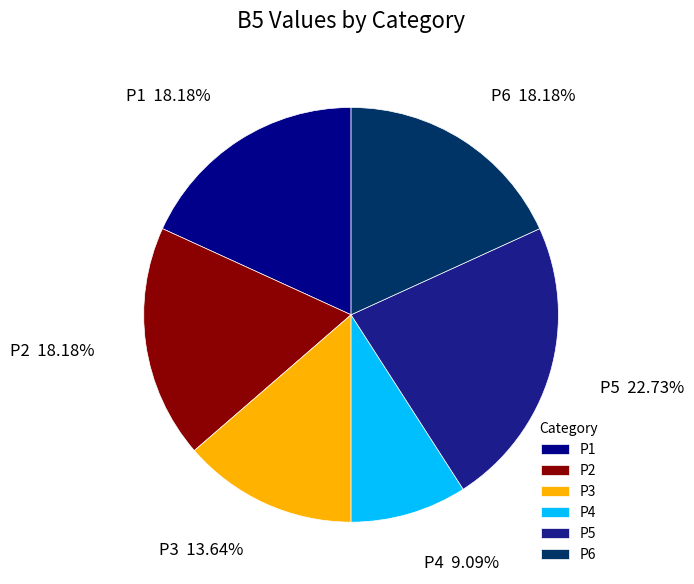

Approximately how many times larger is the value at P2 compared to P4?

2.0